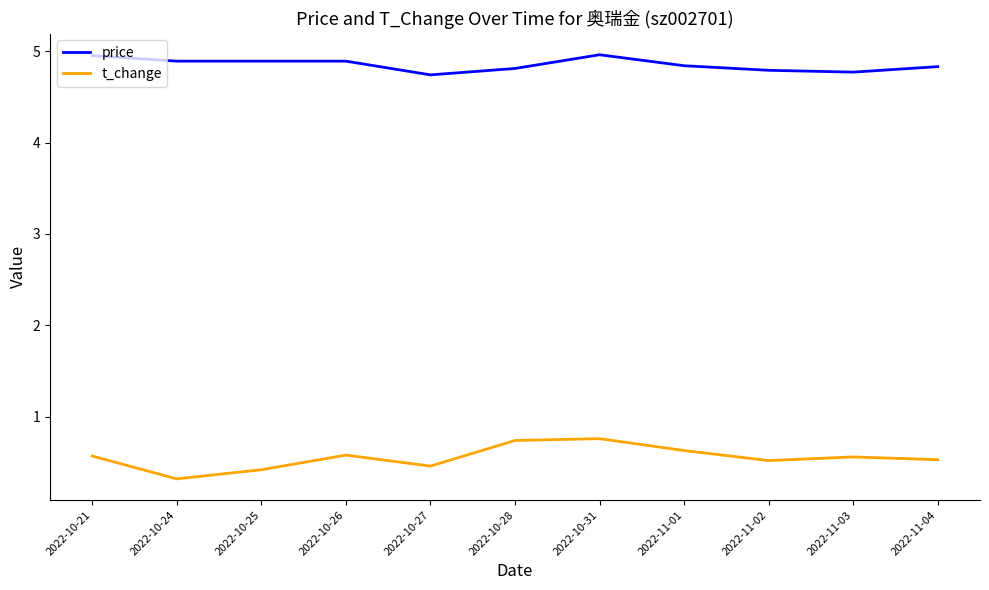

What position from the left is 2022-11-04?

11